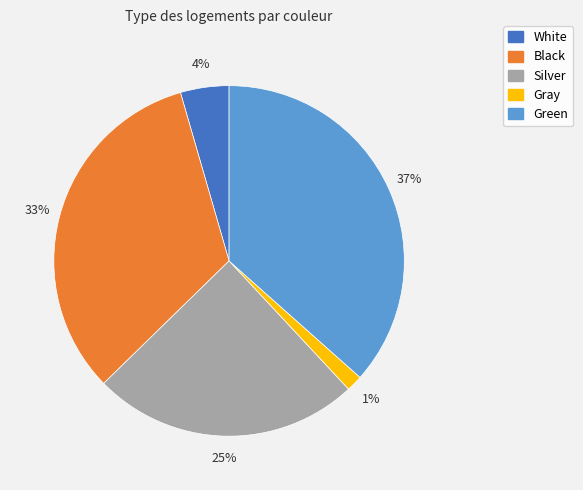

Is there a majority slice in this chart?

No